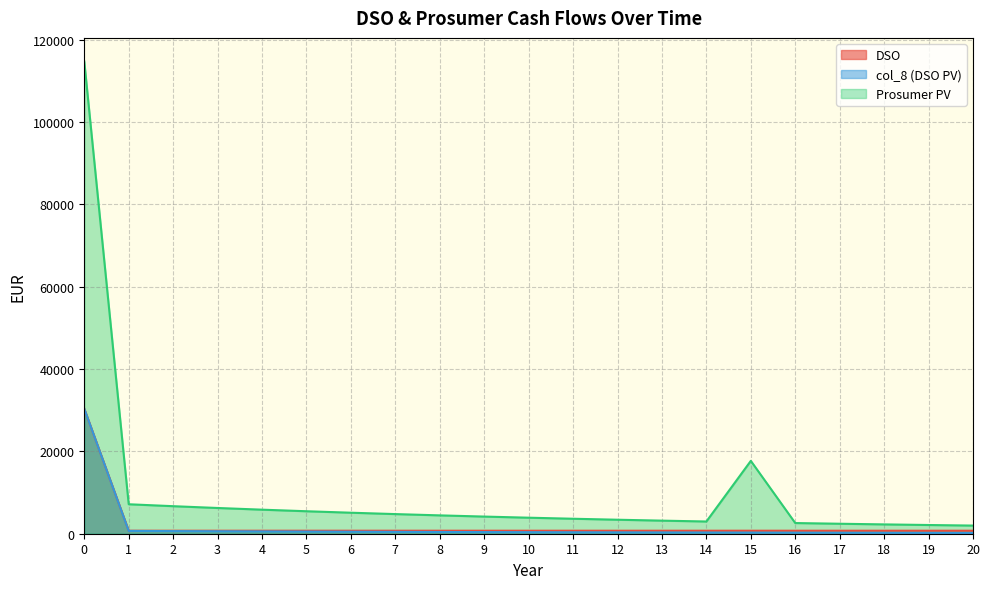

Does the chart display data point markers on the line(s)?

No